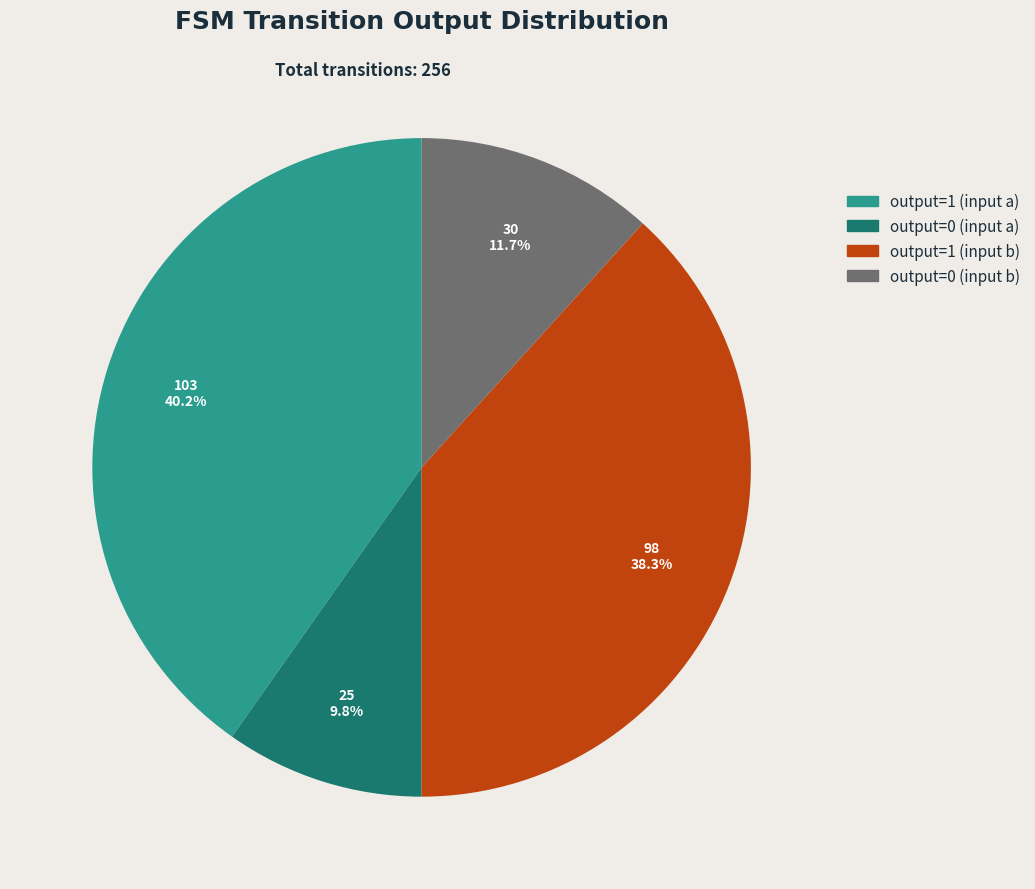

How many segments does this pie chart have?

4